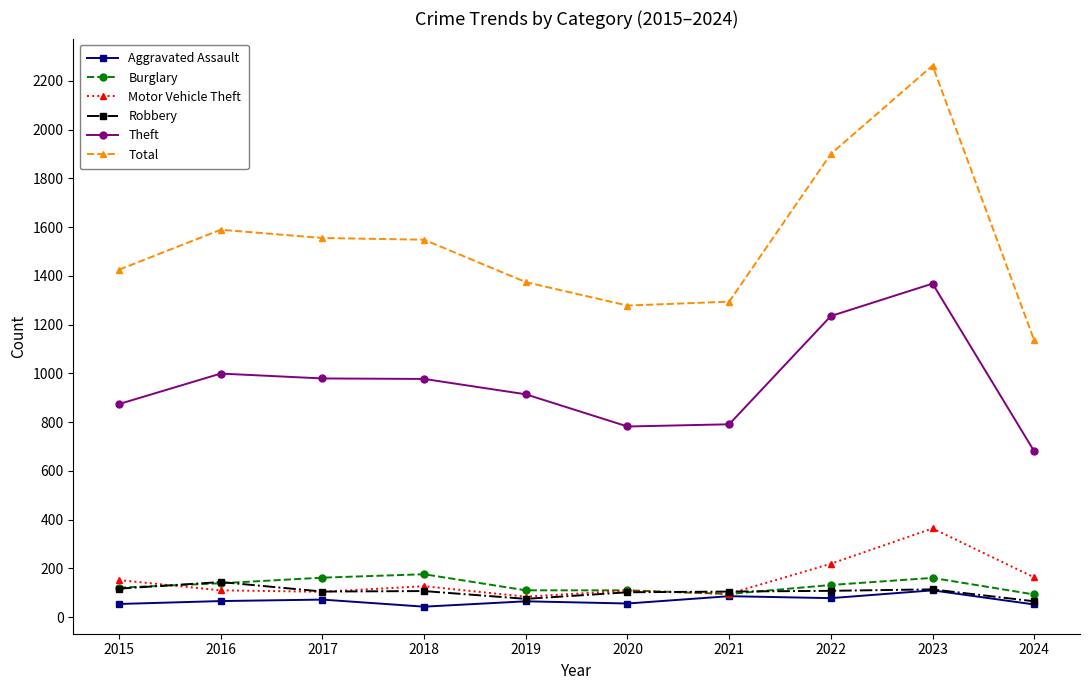

Is the value of Motor Vehicle Theft at 2015 greater than the value of Robbery at 2024?

Yes